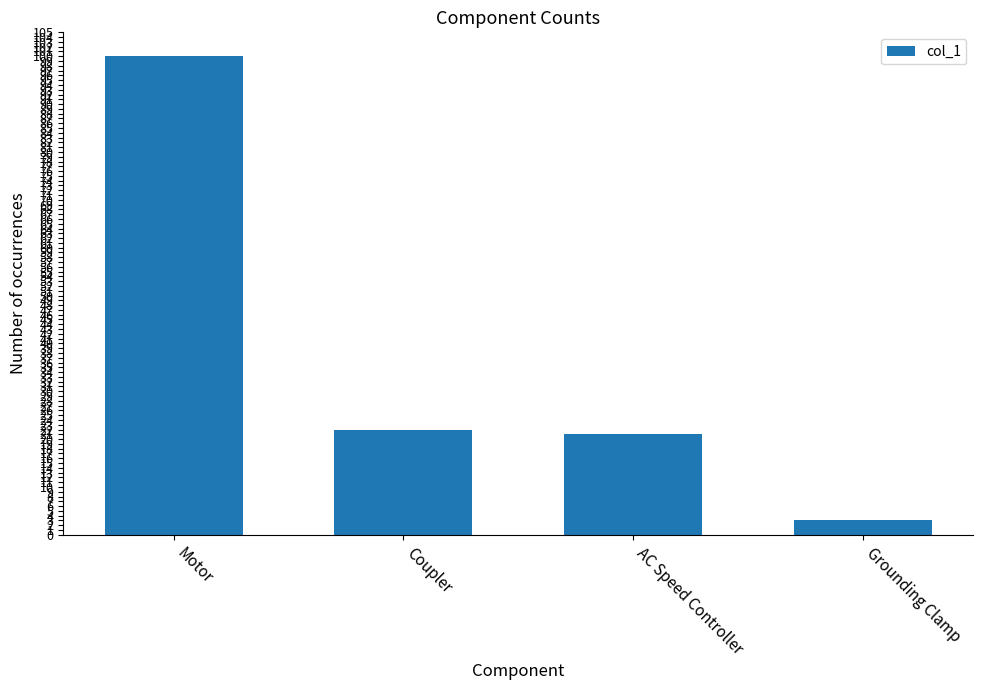

What is the greatest value displayed?

100